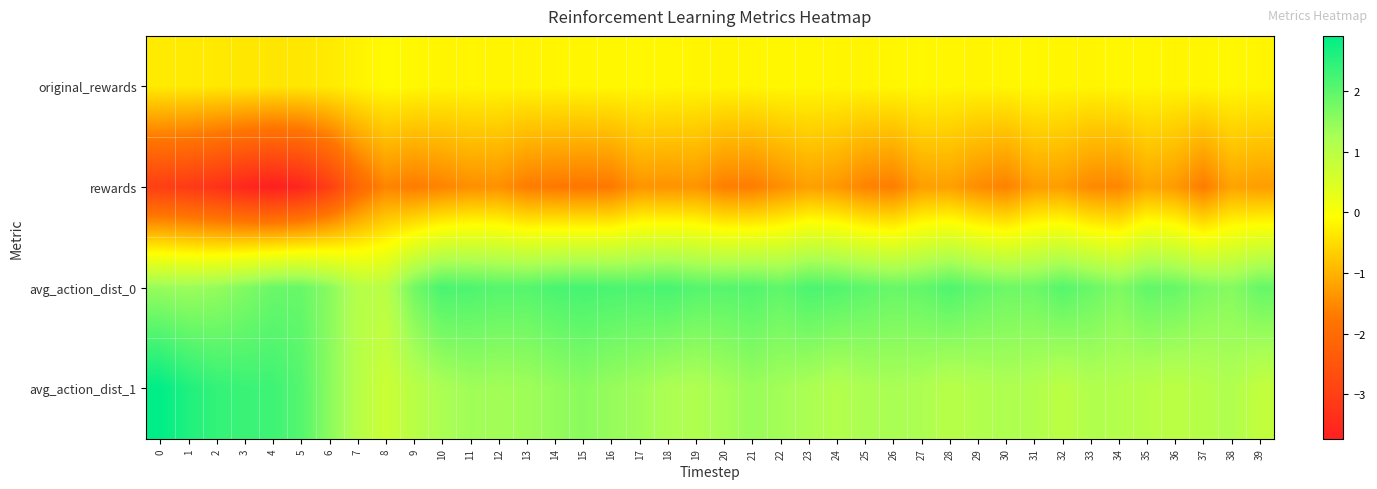

Which category has the lowest value across all series?

4